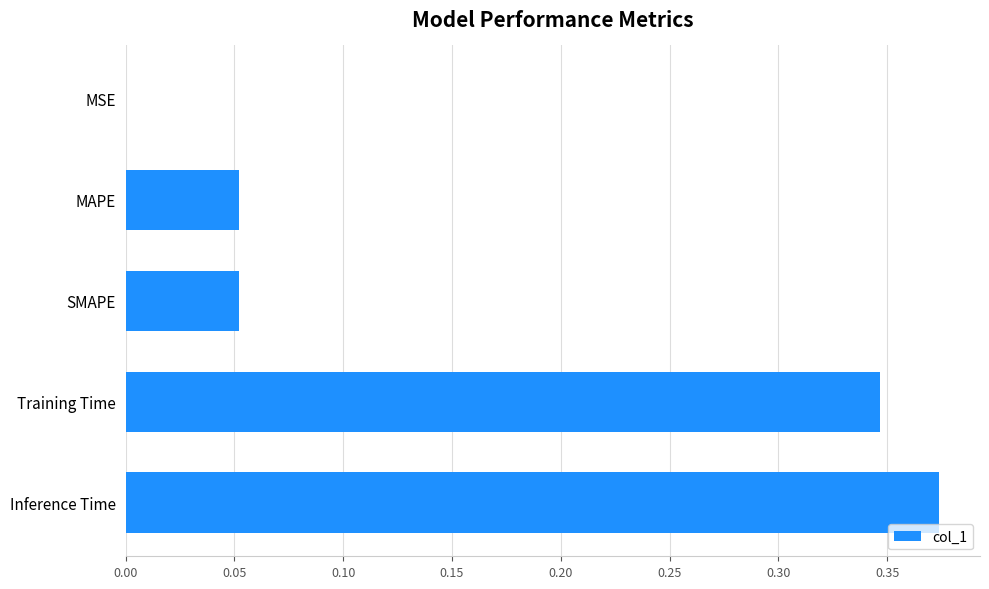

Is it true that the value at Training Time is 0.6?

False